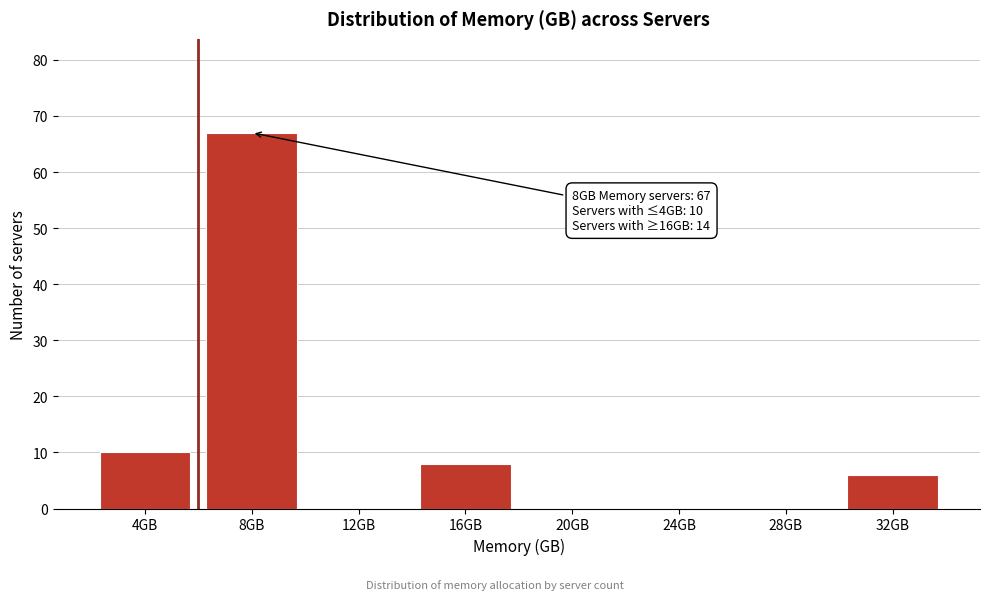

Over which range of the x-axis is the bar tallest?

6 to 10